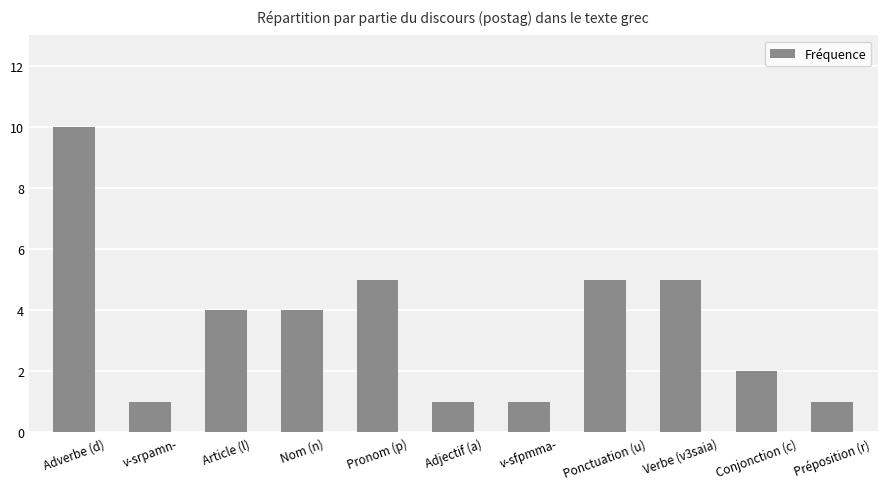

Read the value at Article (l).

4